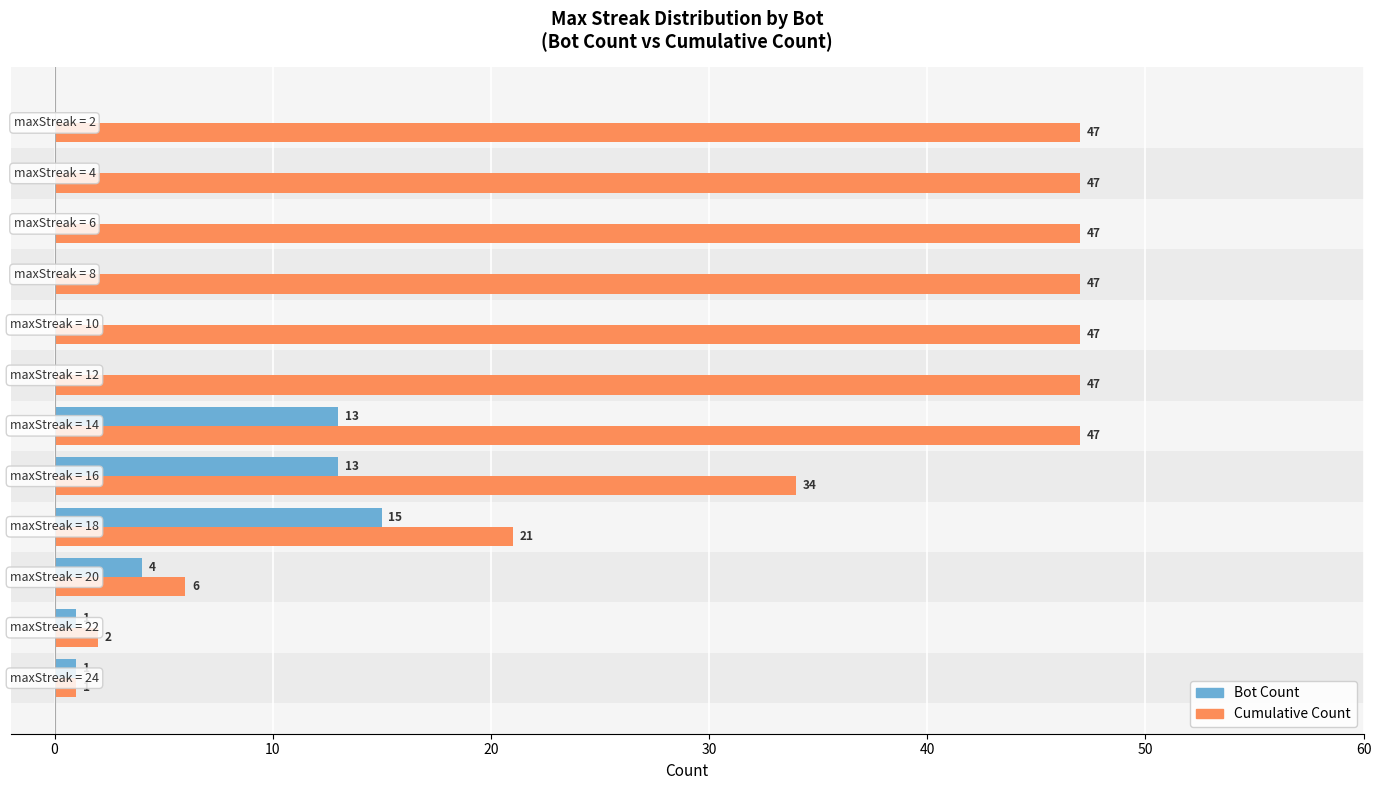

What is the greatest value displayed?

47